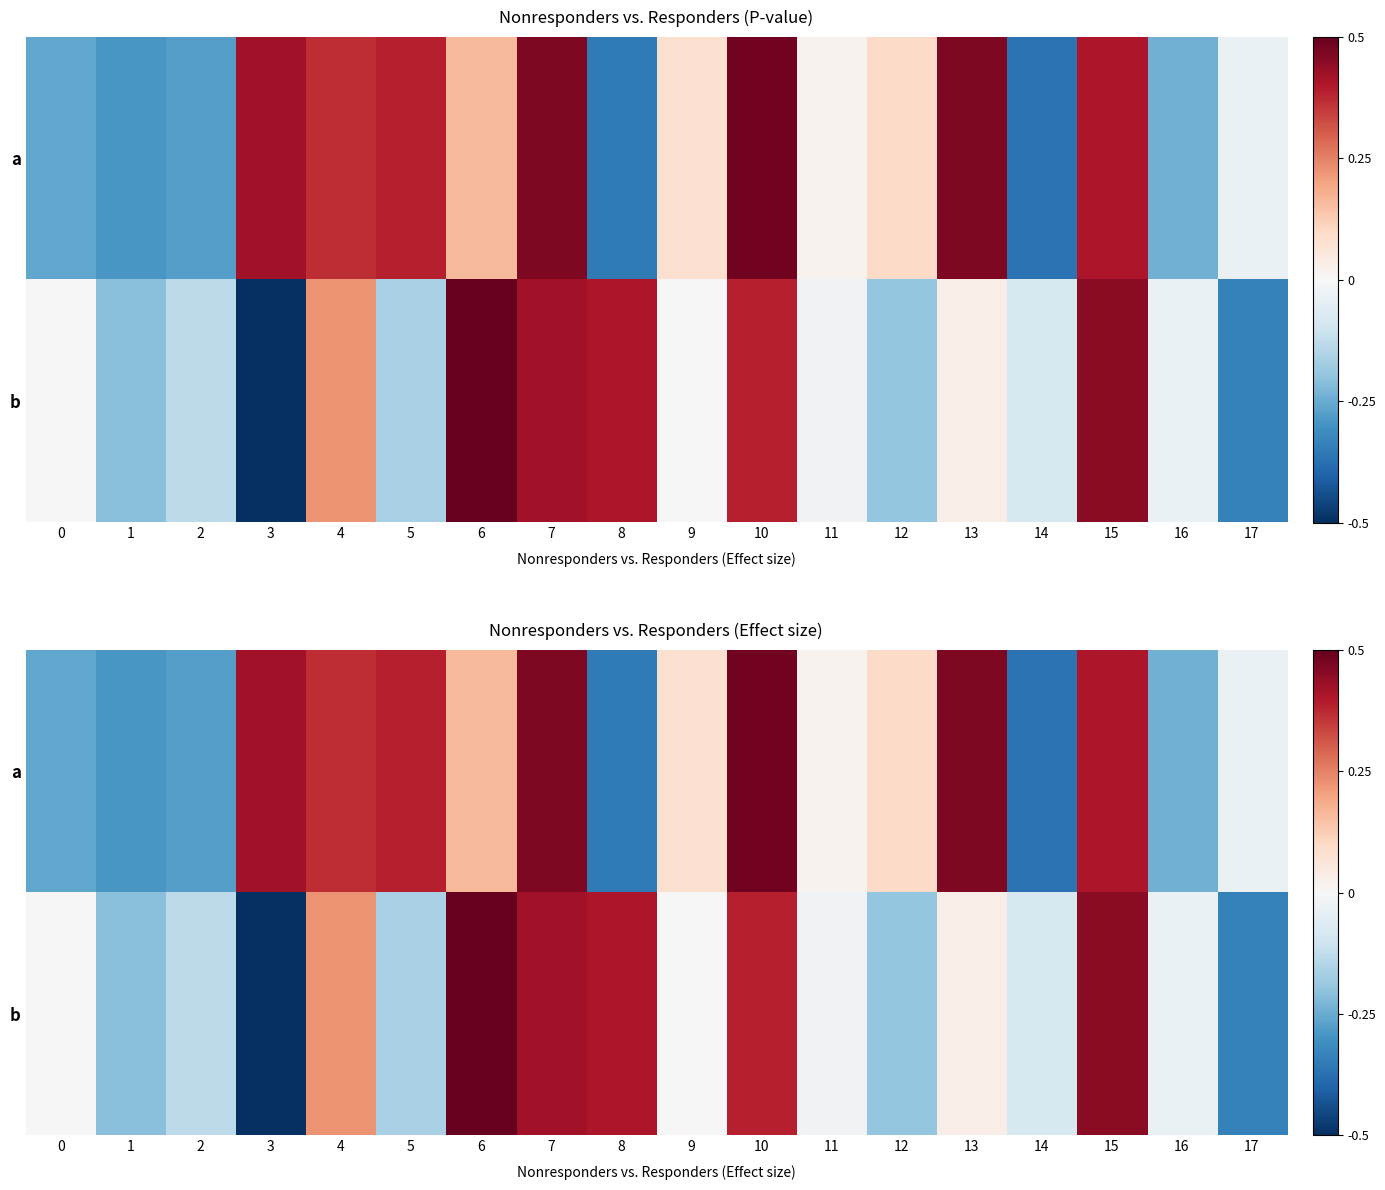

How many values in a are above zero?

11